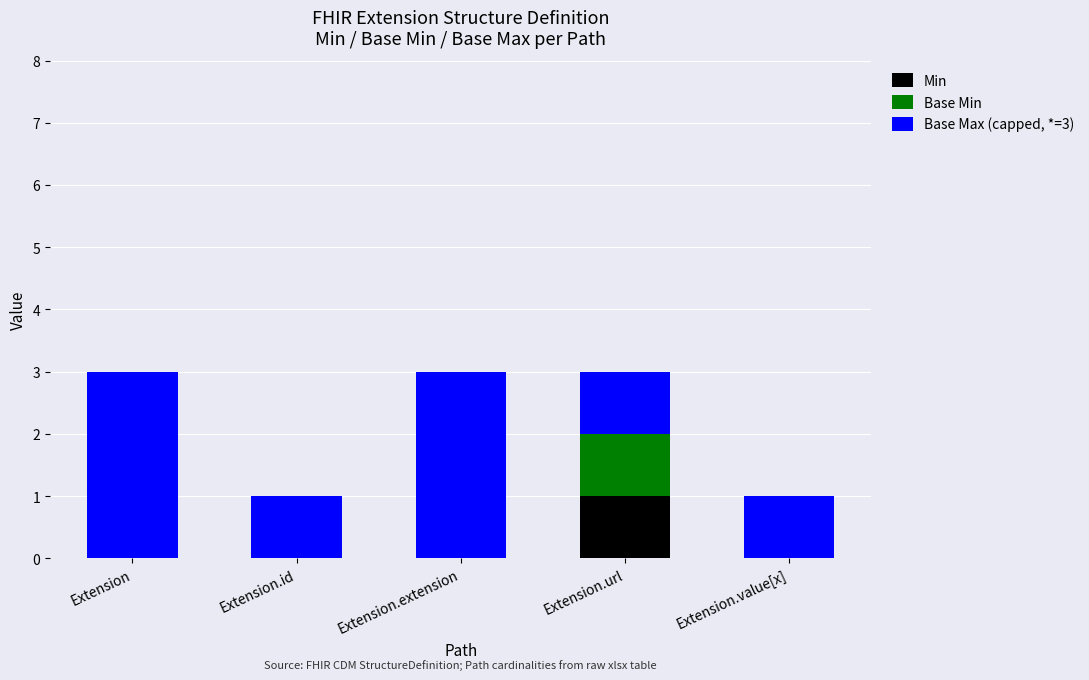

What is the total value across all series at Extension.extension?

3